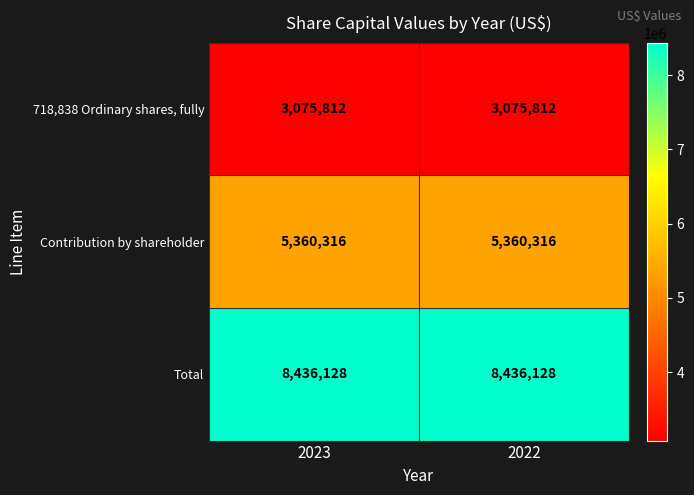

Which series has the largest total across all categories?

Total